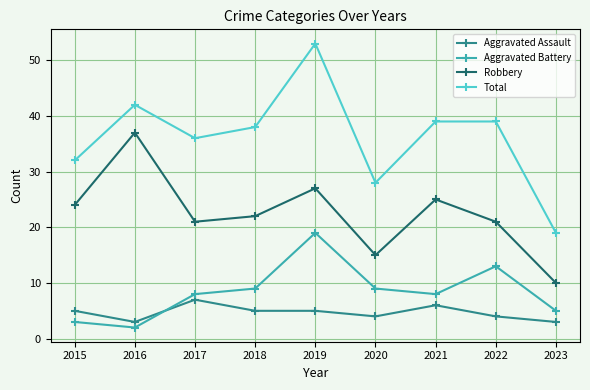

True or false: Robbery and Aggravated Battery cross at least once.

False